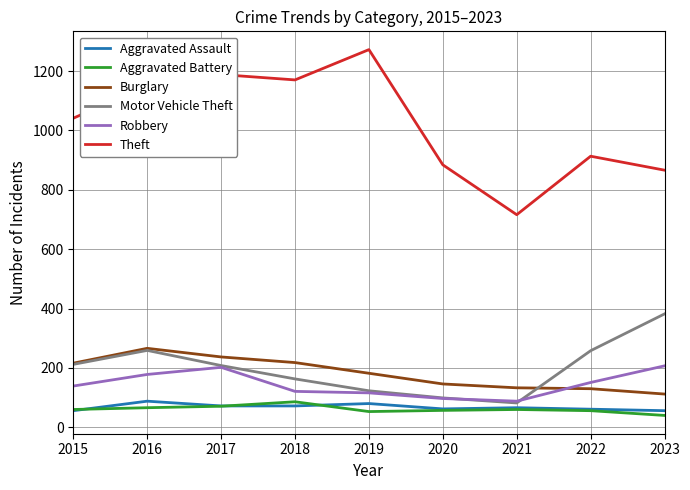

Is the value of Theft at 2022 greater than the value of Aggravated Assault at 2018?

Yes